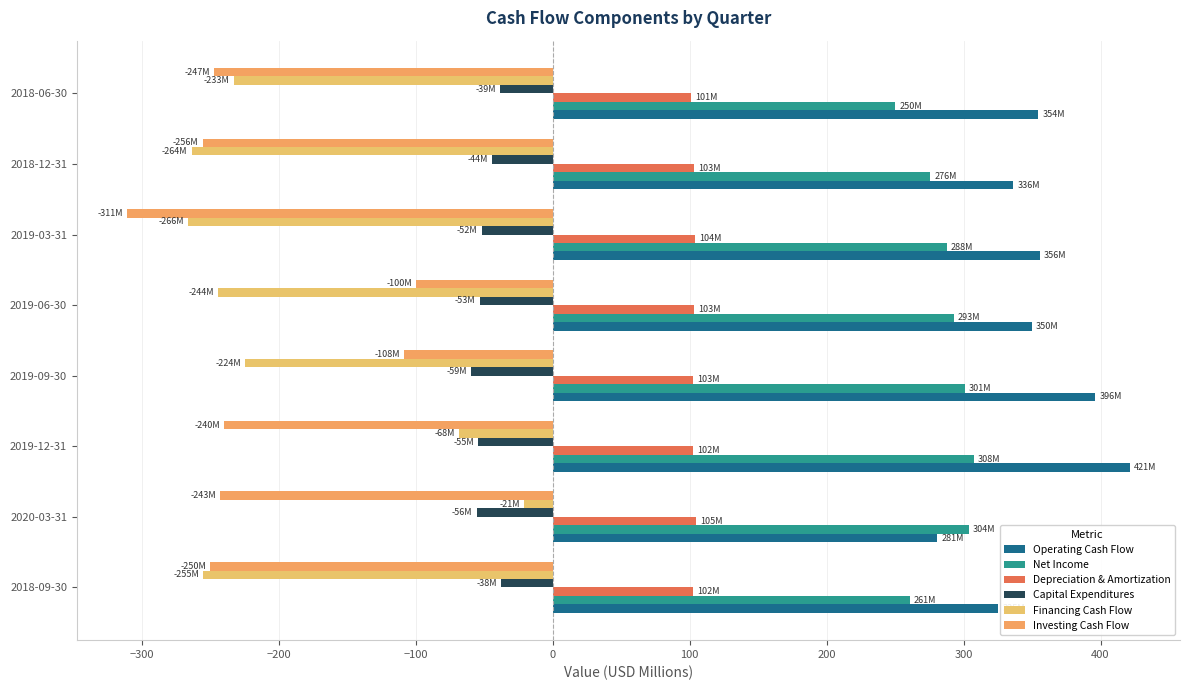

How many data points in Operating Cash Flow are less than 354?

4